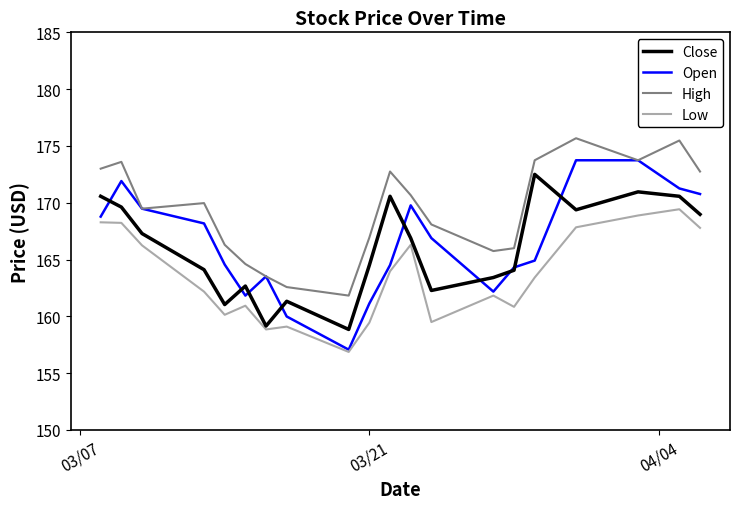

Which series has the widest spread of values?

Open